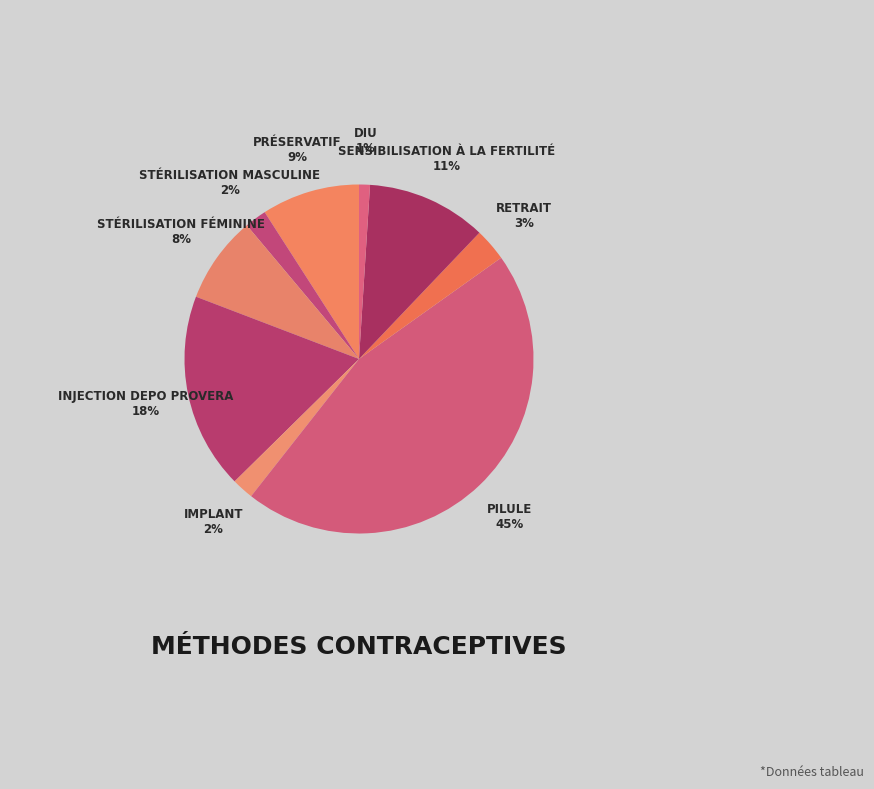

Is there a majority slice in this chart?

No